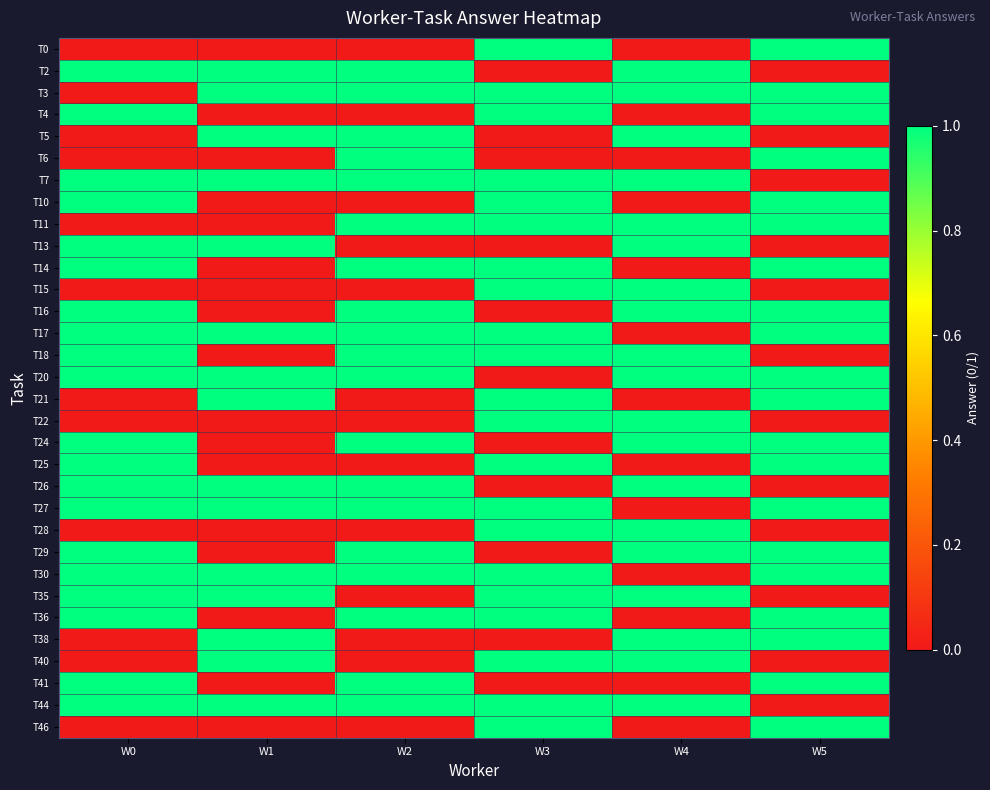

How many series are shown in this chart?

32